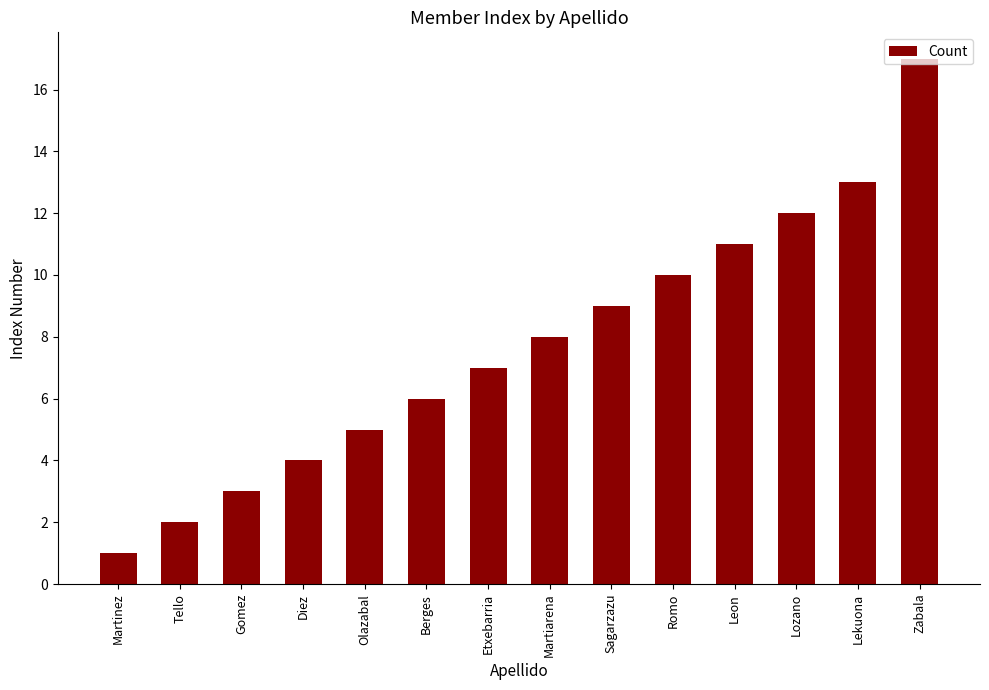

What is the difference between the maximum and minimum values?

16